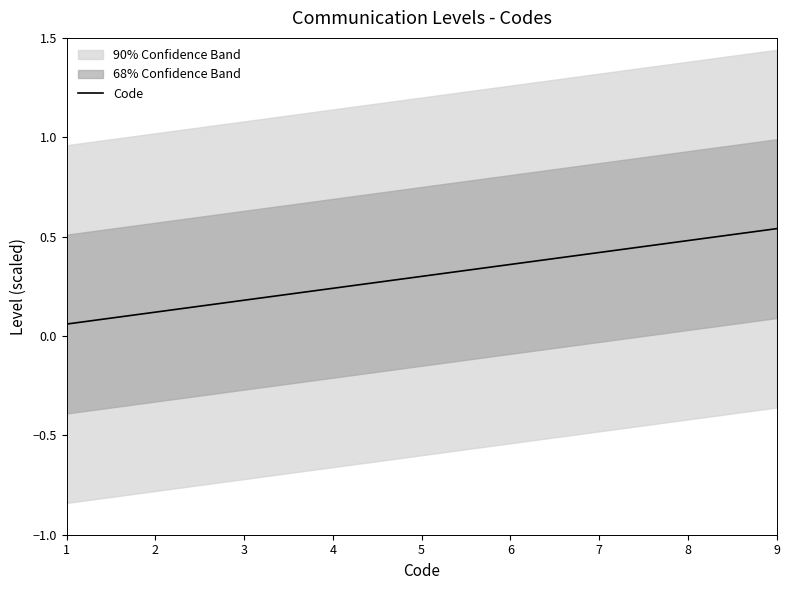

What is the change in value from 3 to 7?

+0.2